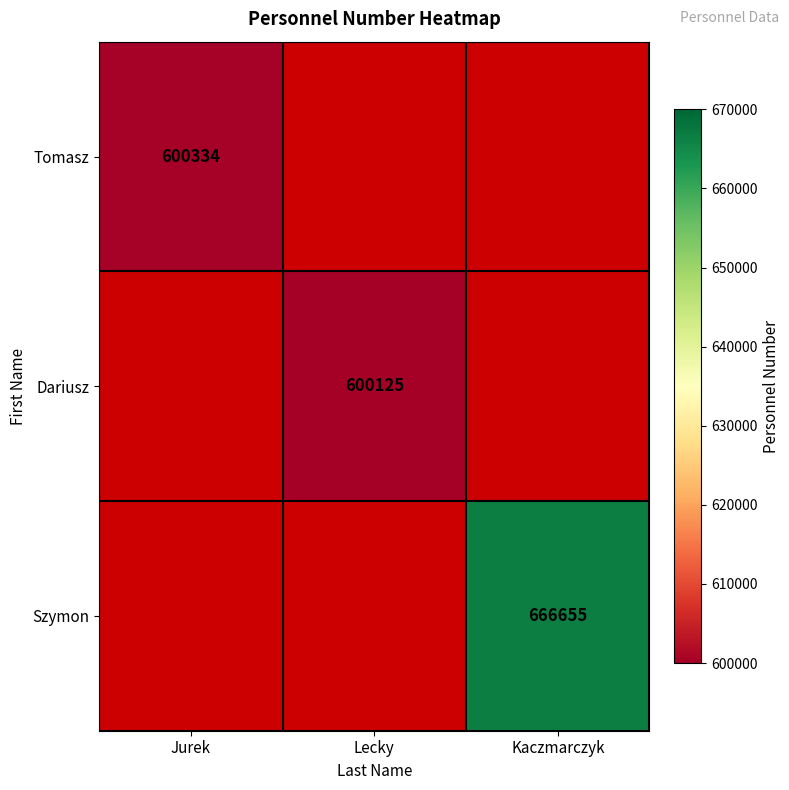

The Szymon series shows 666655 at Kaczmarczyk. True or false?

True